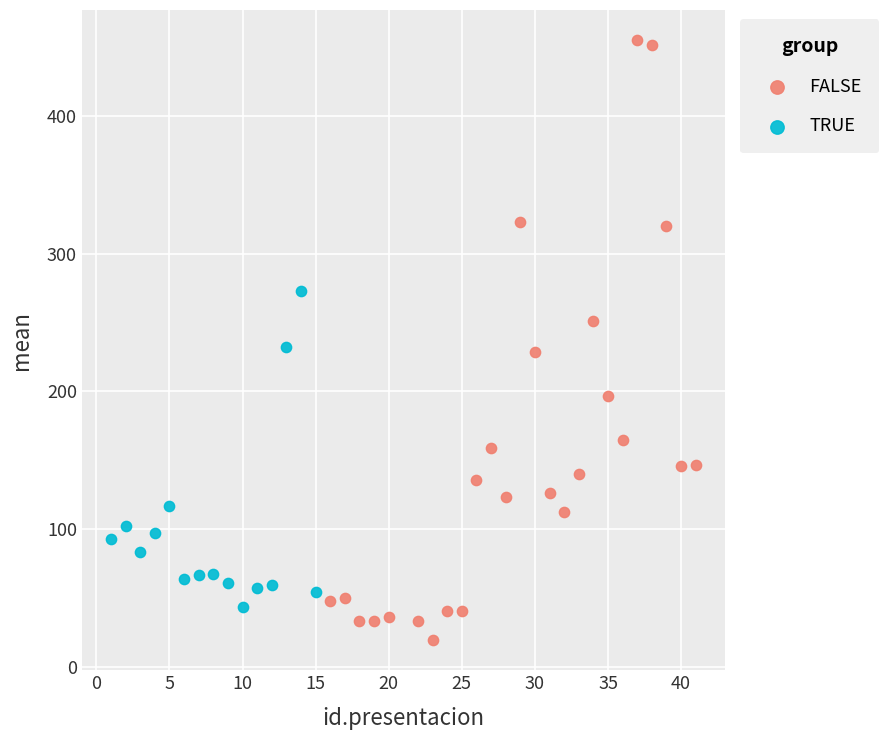

Which series reaches the maximum Y coordinate?

FALSE